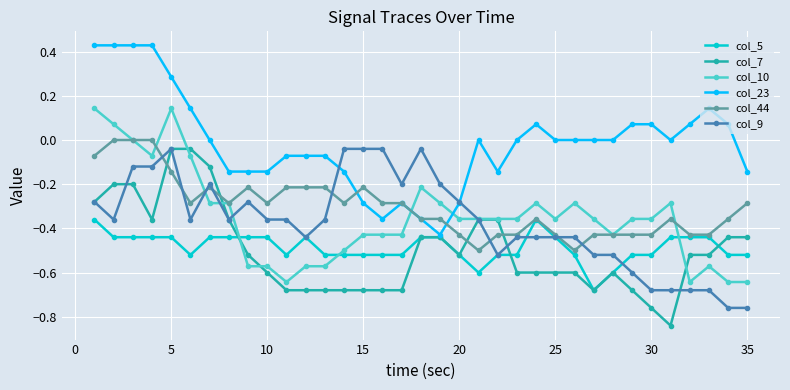

Which series has the largest total across all categories?

col_23